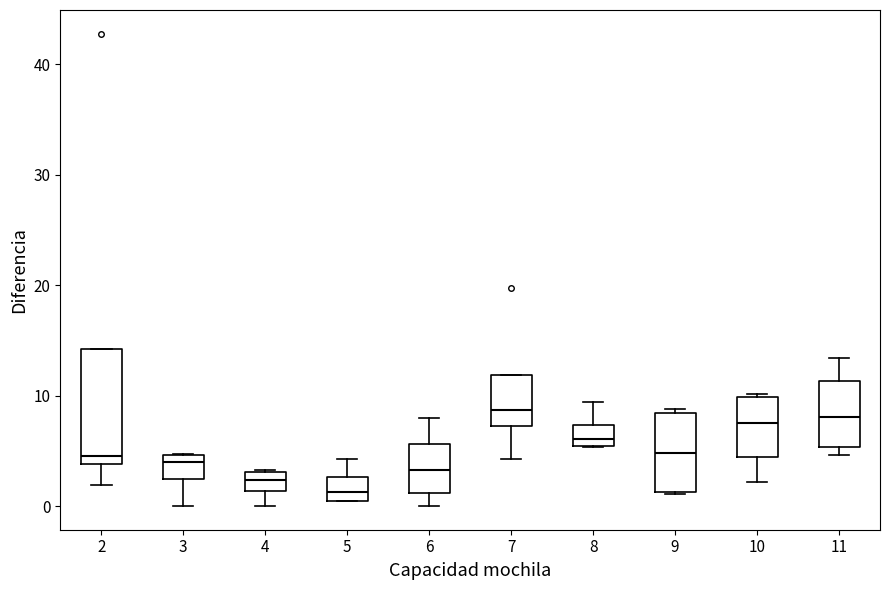

Reading left to right, read every box against the y-axis: the position of its median line, the range the box covers, and the ends of its whiskers. The values are not printed on the chart, so give them approximately, as read against the axis.

2: median 5, box 4 to 14, whiskers 2 to 14
3: median 4, box 2 to 5, whiskers 0 to 5
4: median 2, box 1 to 3, whiskers 0 to 3
5: median 1, box 0 to 3, whiskers 0 to 4
6: median 3, box 1 to 6, whiskers 0 to 8
7: median 9, box 7 to 12, whiskers 4 to 12
8: median 6, box 5 to 7, whiskers 5 to 9
9: median 5, box 1 to 8, whiskers 1 to 9
10: median 8, box 4 to 10, whiskers 2 to 10
11: median 8, box 5 to 11, whiskers 5 (just below the box's lower edge) to 13